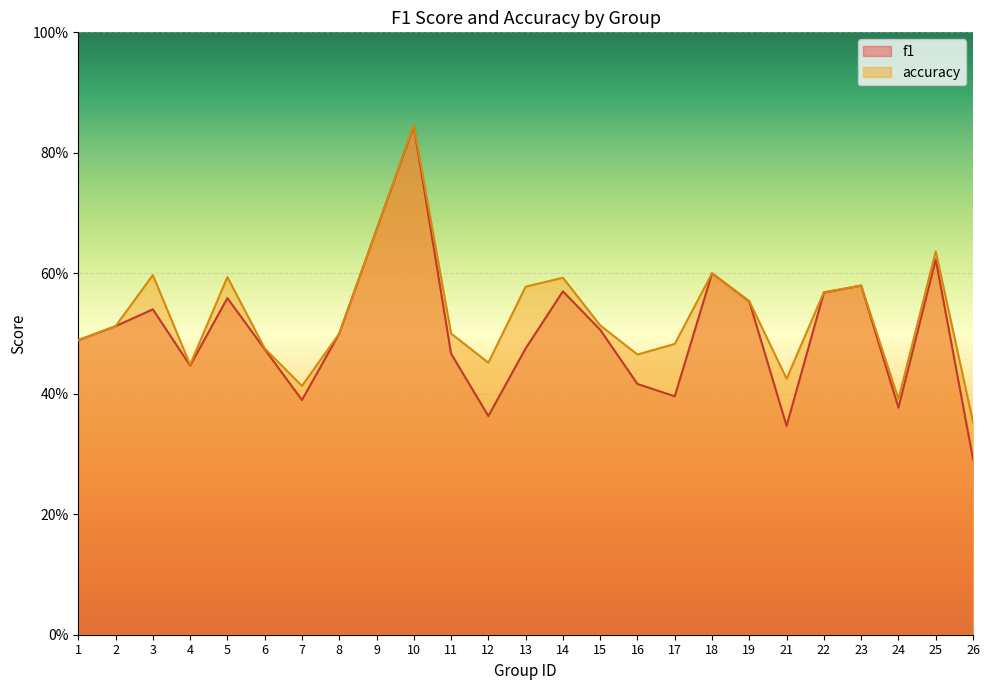

Reading left to right, list all the values displayed in this chart.

f1: 1=0.5	2=0.5	3=0.5	4=0.4	5=0.6	6=0.5	7=0.4	8=0.5	9=0.7	10=0.8	11=0.5	12=0.4	13=0.5	14=0.6	15=0.5	16=0.4	17=0.4	18=0.6	19=0.6	21=0.3	22=0.6	23=0.6	24=0.4	25=0.6	26=0.3
accuracy: 1=0.5	2=0.5	3=0.6	4=0.4	5=0.6	6=0.5	7=0.4	8=0.5	9=0.7	10=0.8	11=0.5	12=0.5	13=0.6	14=0.6	15=0.5	16=0.5	17=0.5	18=0.6	19=0.6	21=0.4	22=0.6	23=0.6	24=0.4	25=0.6	26=0.4